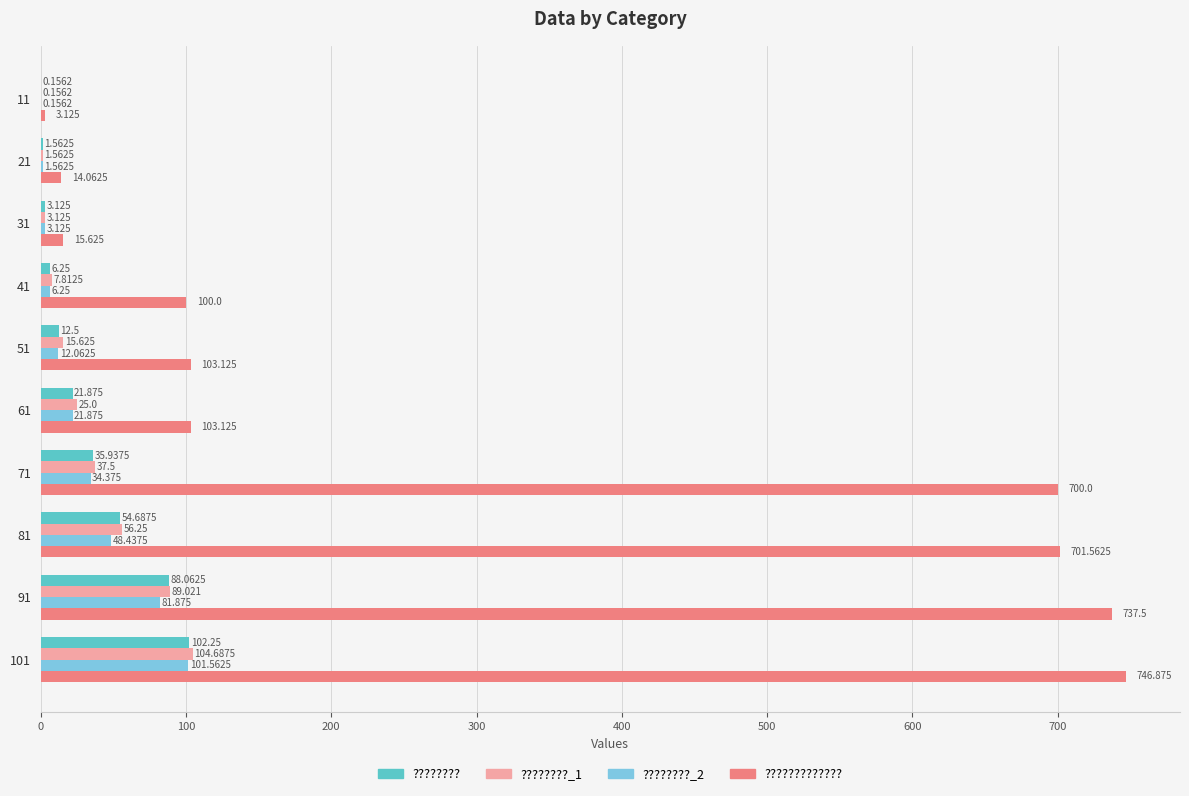

Which series changed the most between 31 and 51?

?????????????